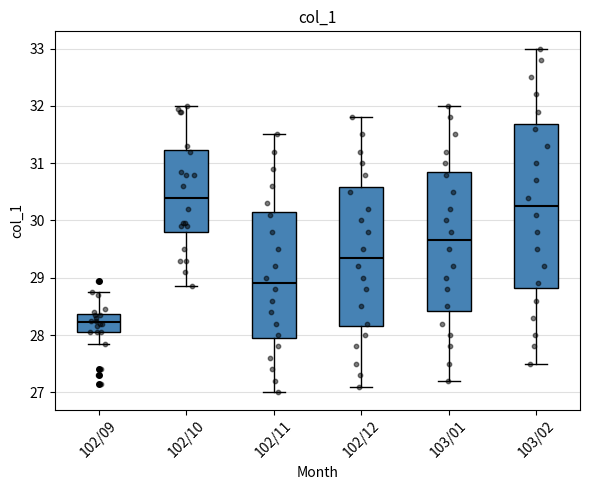

Which box's median line is the highest?

102/10